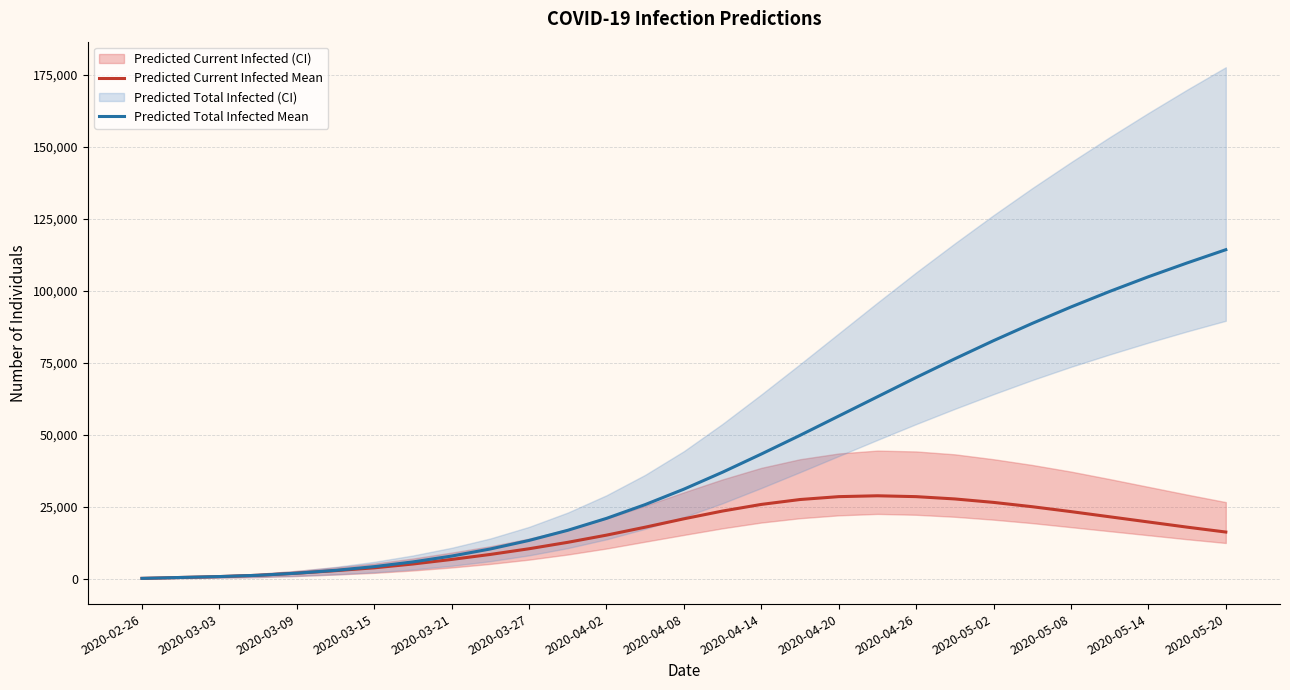

Is this an area chart (filled region under the line)?

No